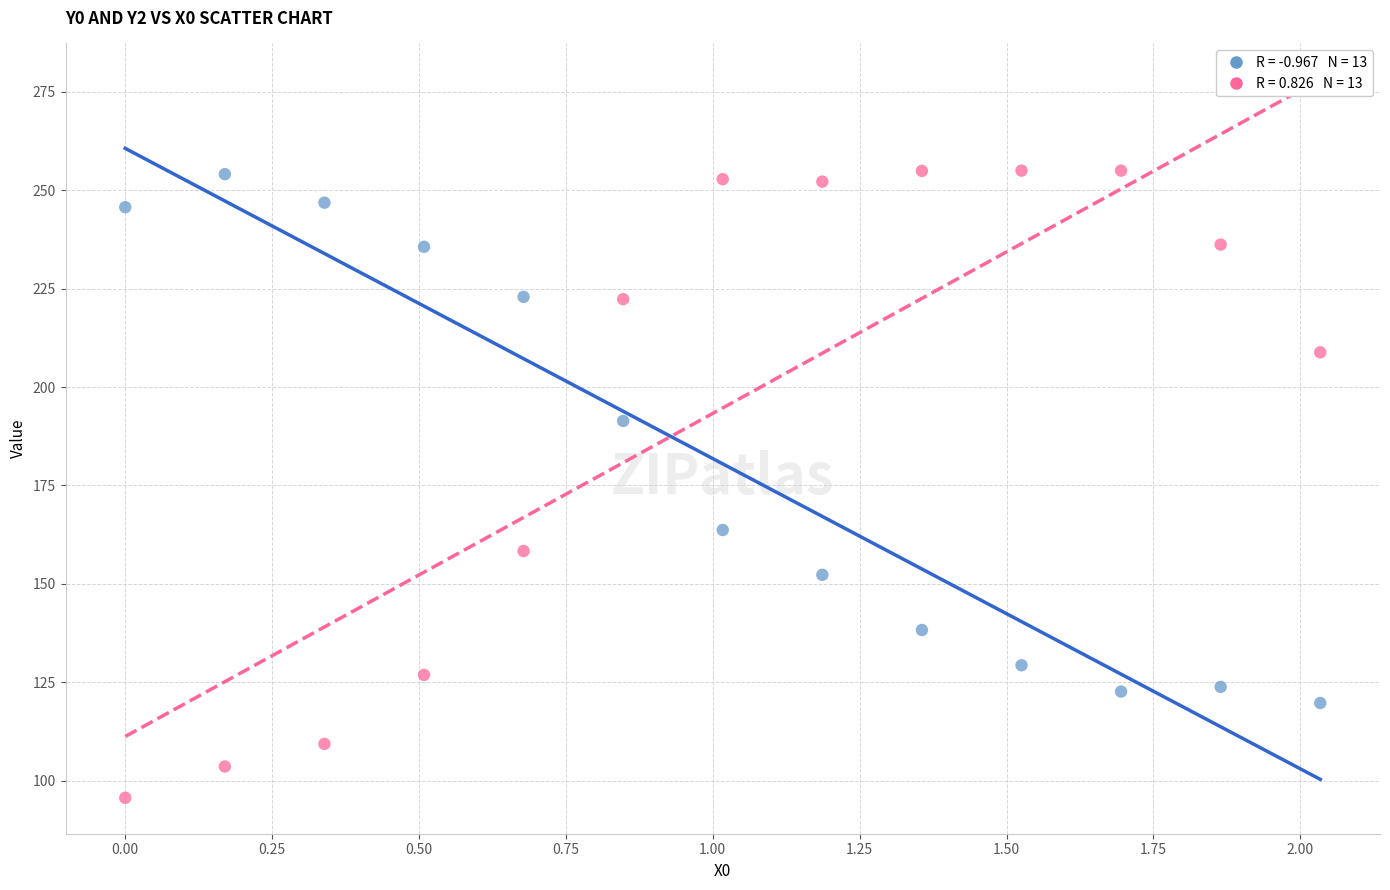

Across all data points, what is the range of X values (max minus min)?

2.0